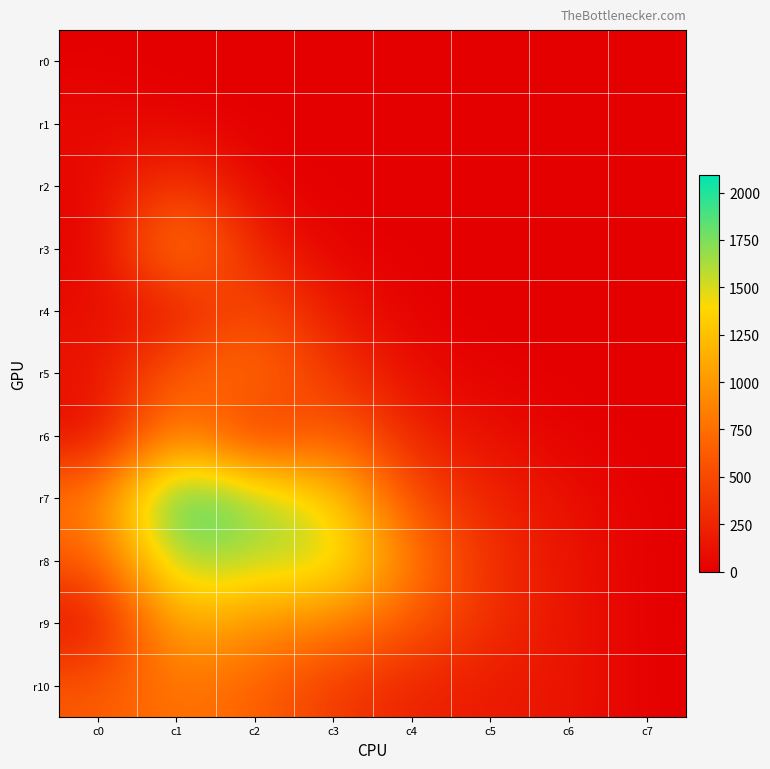

Rank the series at c7 from lowest to highest value.

r1, r2, r3, r4, r5, r6, r7, r8, r9, r10, r0